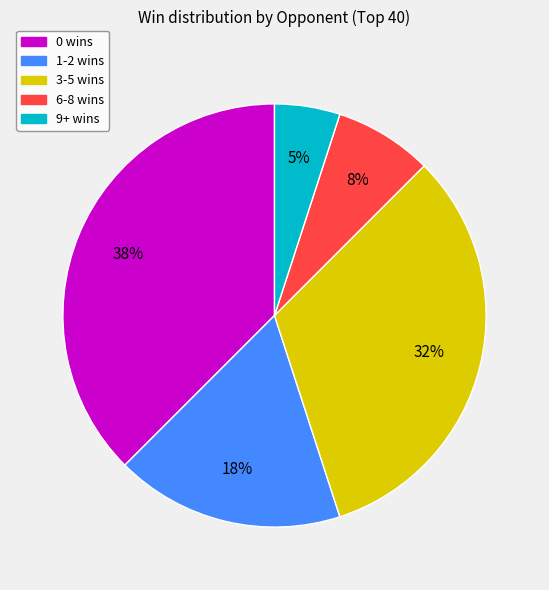

Is there any slice that represents more than half of the pie?

No